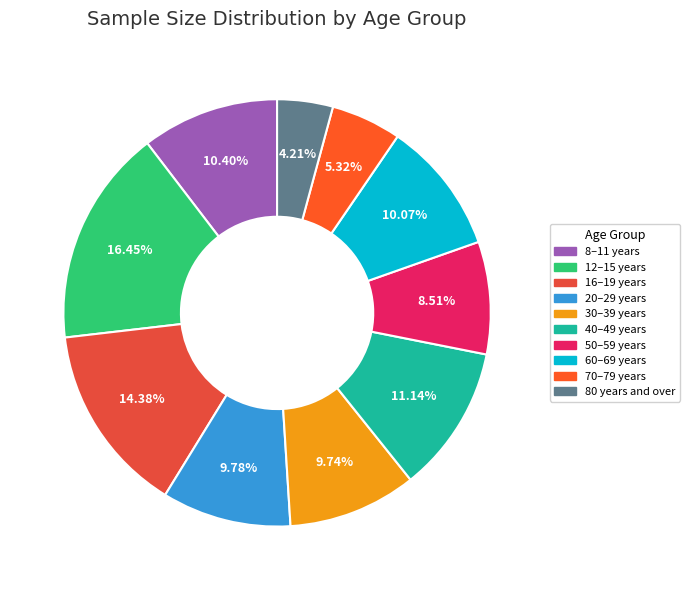

Is there any slice that represents more than half of the pie?

No